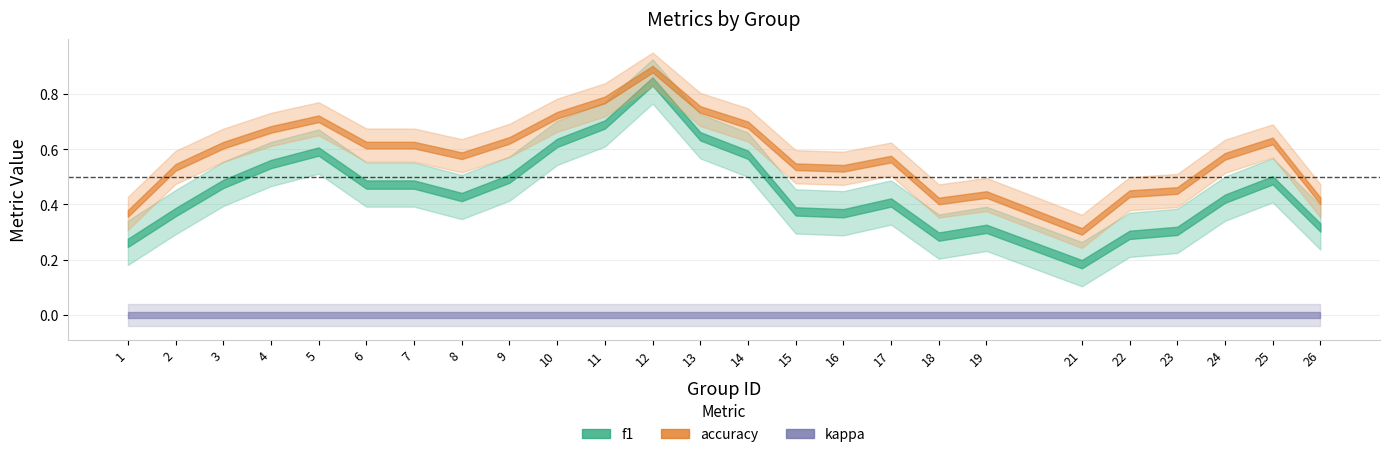

Which series has the largest total across all categories?

accuracy